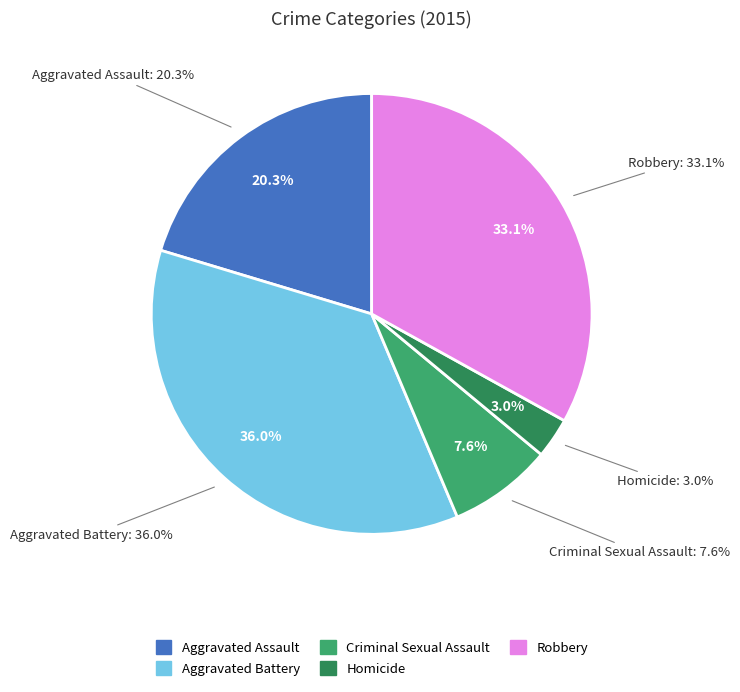

How much of the chart is everything except Robbery?

66.9%